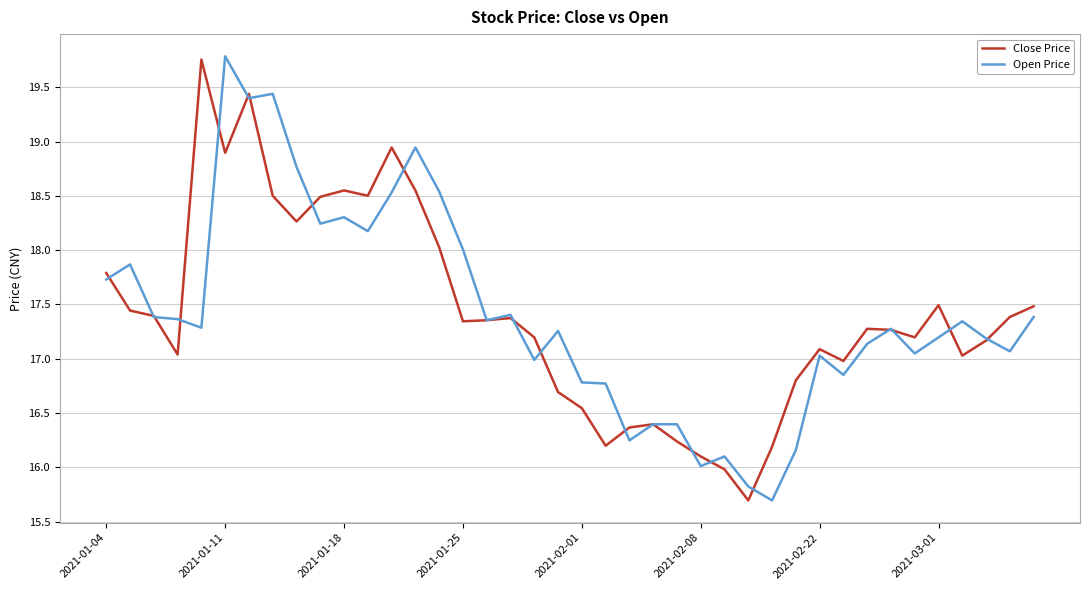

What is the lowest value of the Close Price series?

15.7